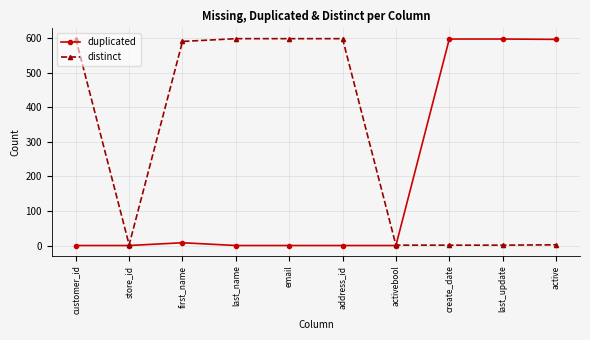

What is the maximum value for distinct?

599